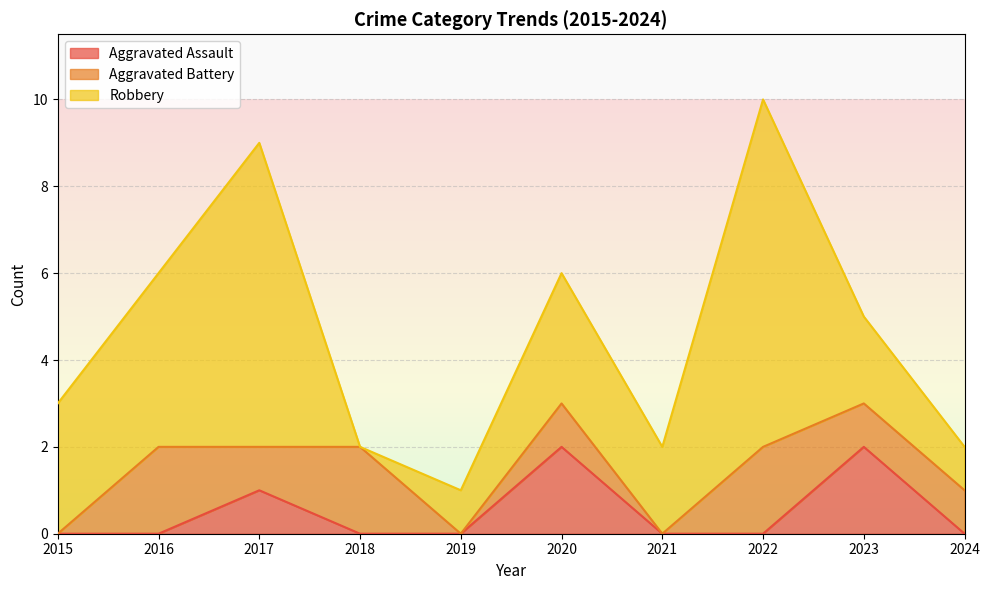

What is the highest value of the Robbery series?

8